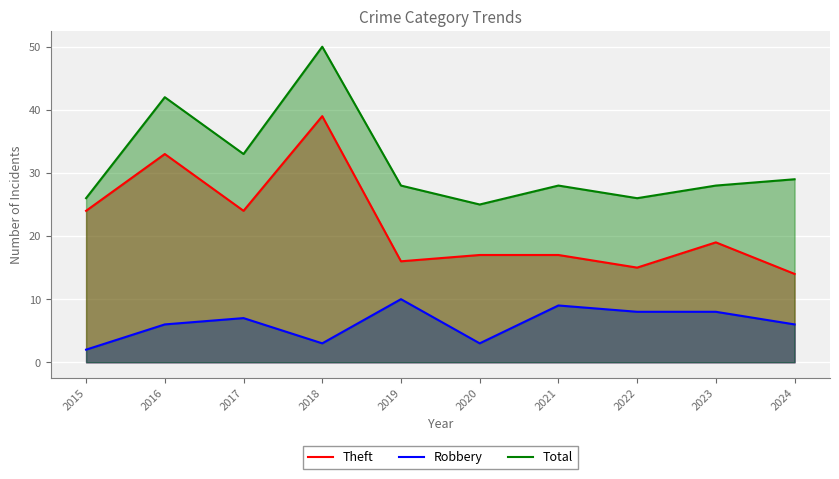

True or false: Theft and Total intersect in this chart.

False